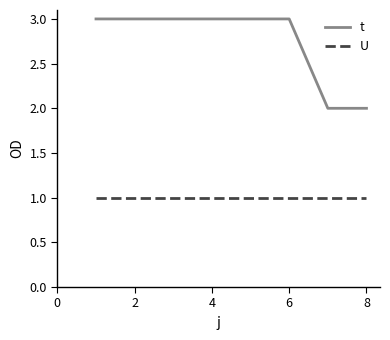

List the series in order of their overall mean, lowest first.

U, t